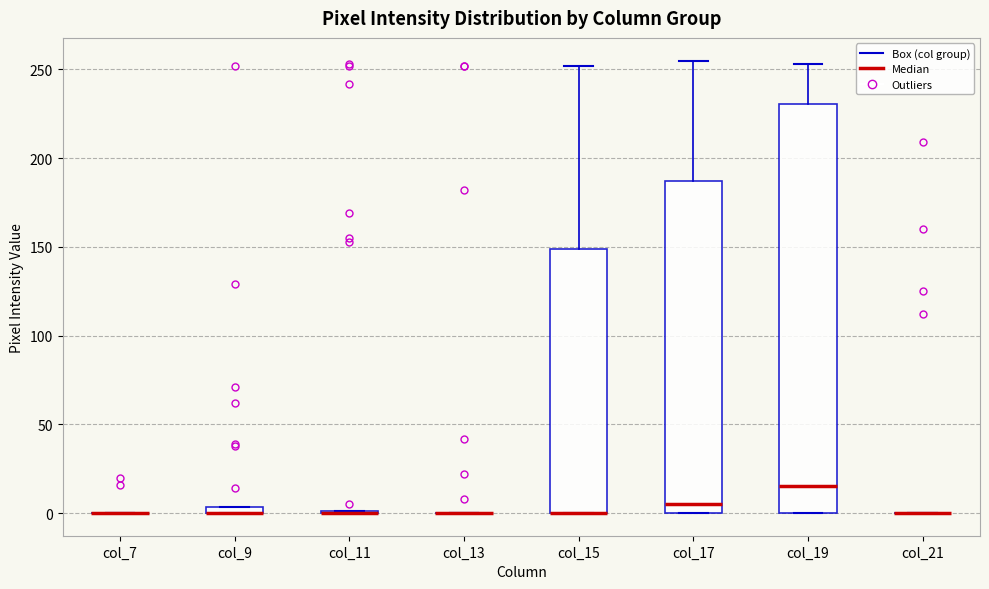

Which box is the tallest, from its lower edge to its upper edge?

col_19